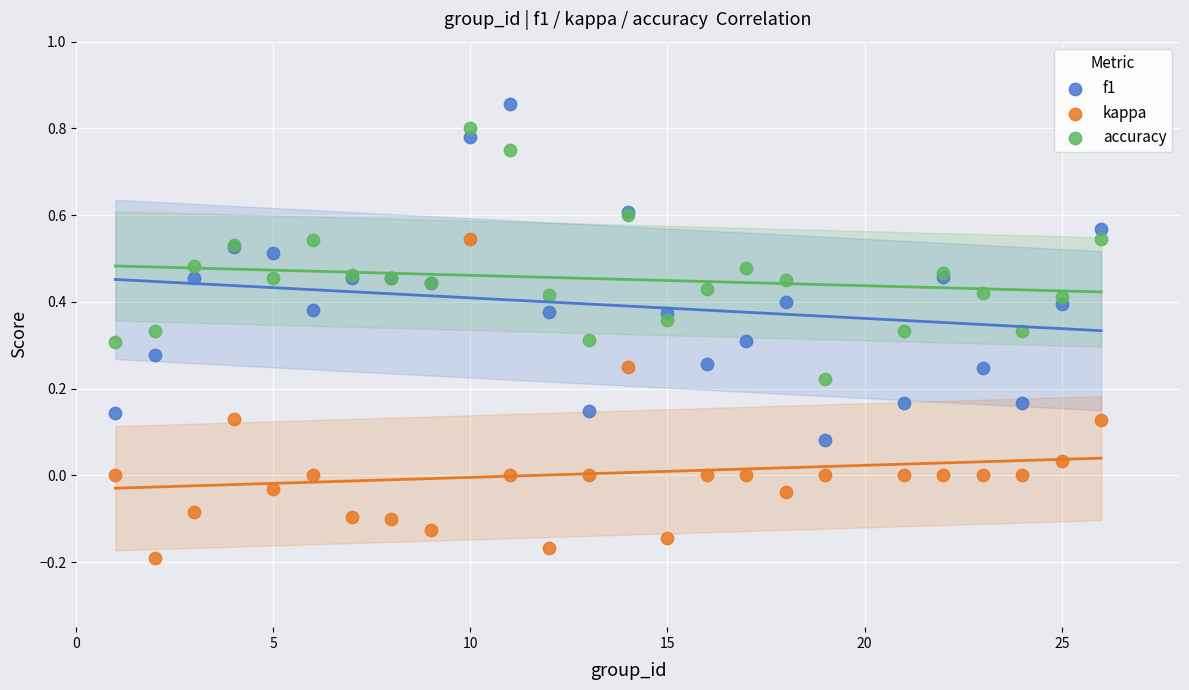

Which series reaches the maximum Y coordinate?

f1